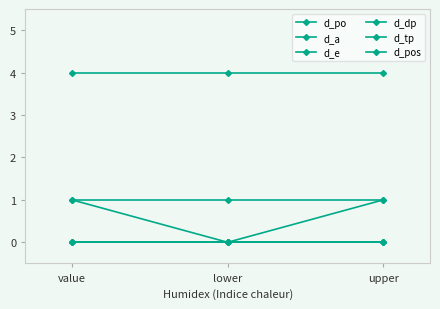

What is the approximate value of d_pos at value?

4